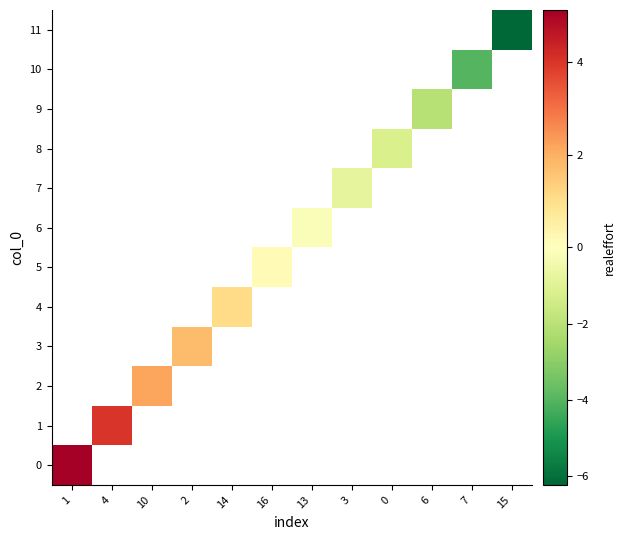

True or false: 4 has a value of 1.9 at 14.

False